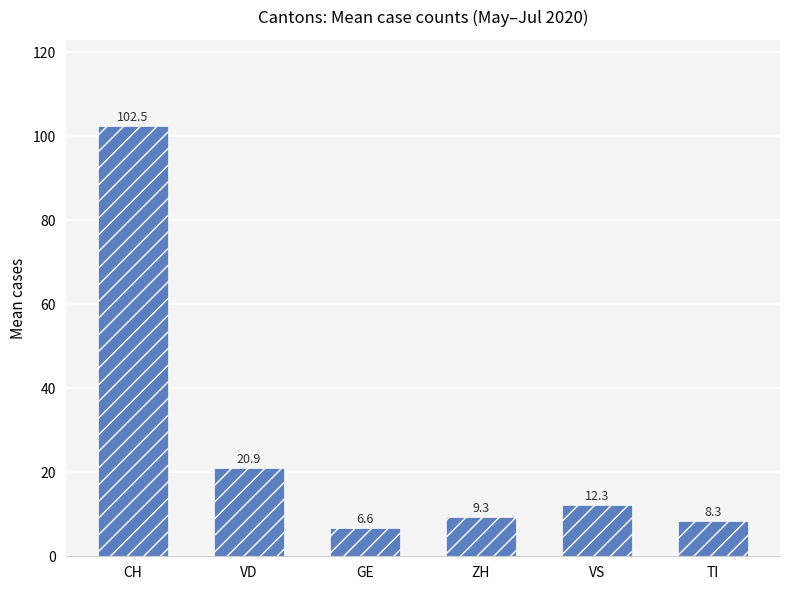

At which category does the chart reach its minimum across all series?

GE